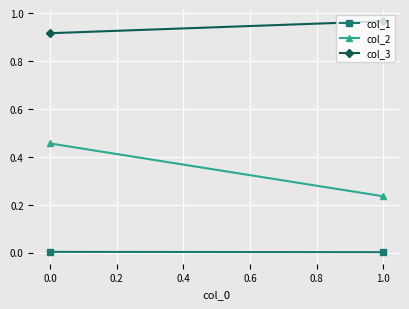

At how many categories does at least one series exceed 0?

2